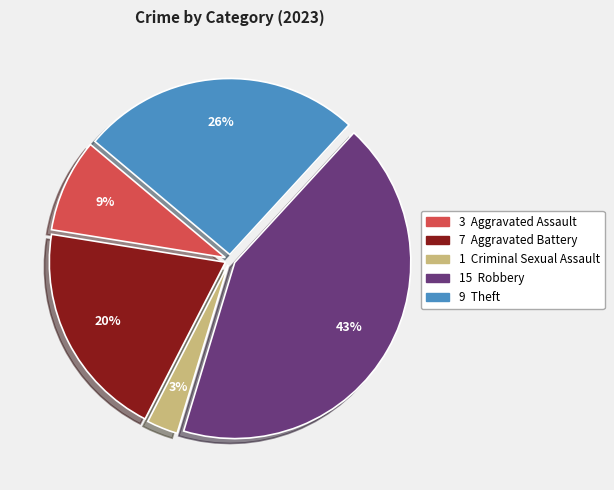

Does any single category account for the majority?

No